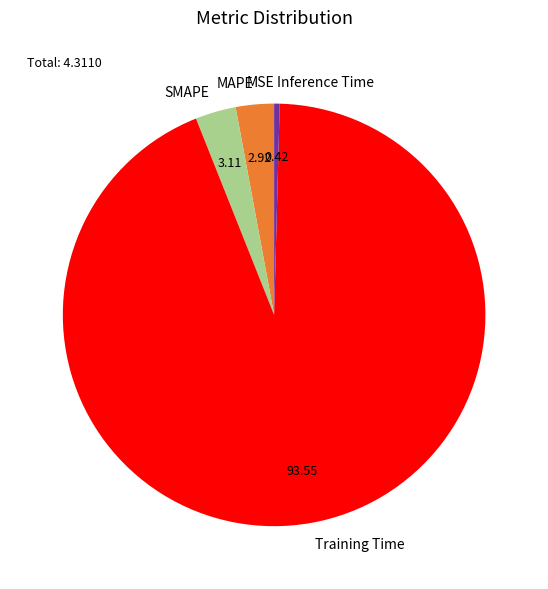

True or false: Training Time accounts for 94% of the total.

True